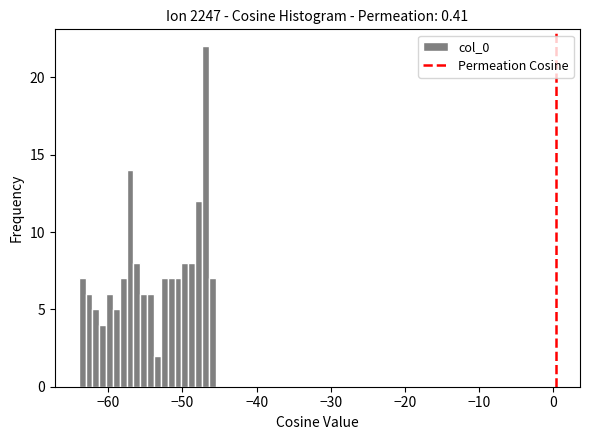

Around what value on the x-axis is the tallest bar? Give the approximate position of its centre, as read against the axis.

-47